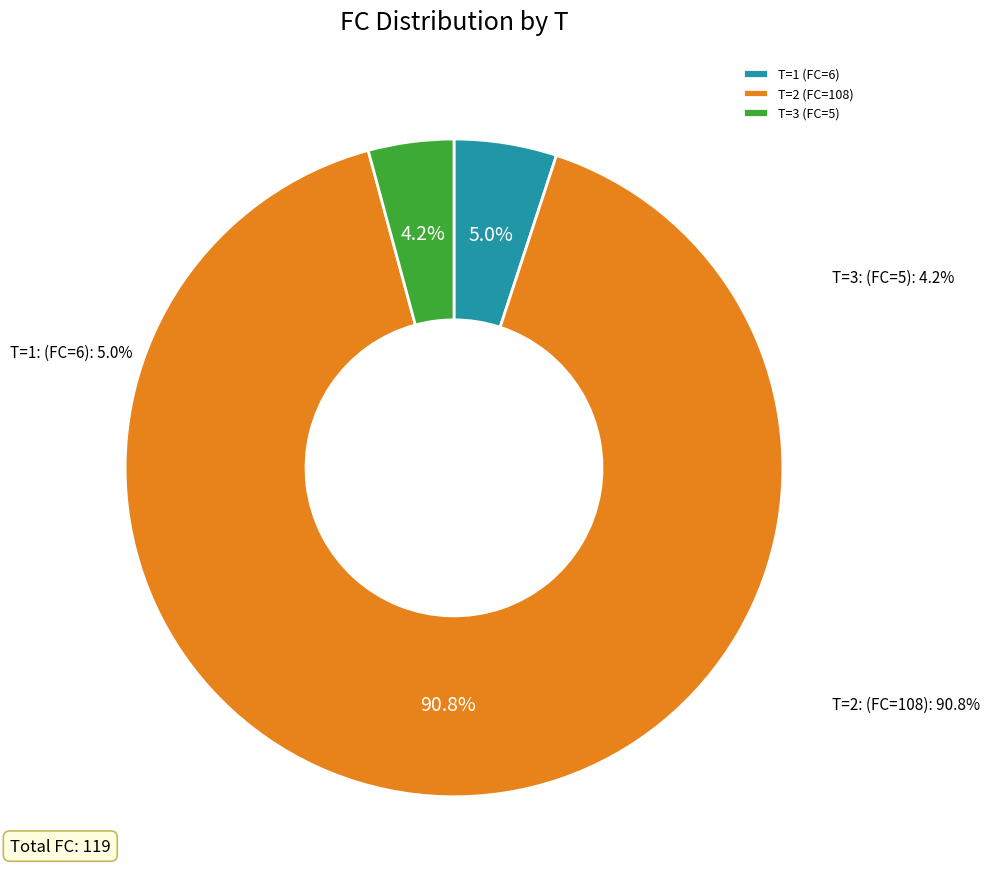

The T=1 (FC=6) slice represents 5% of the pie. True or false?

True